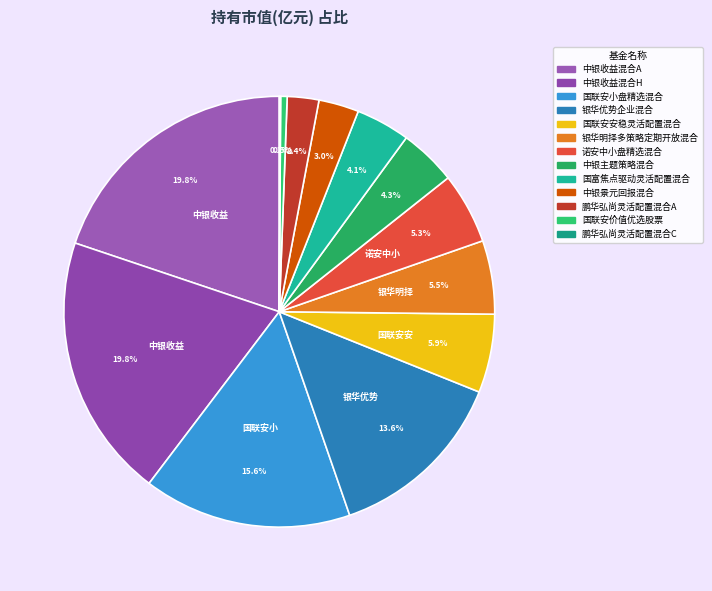

To the nearest percent, what is the combined percentage of 中银收益混合H and 中银收益混合A?

40%